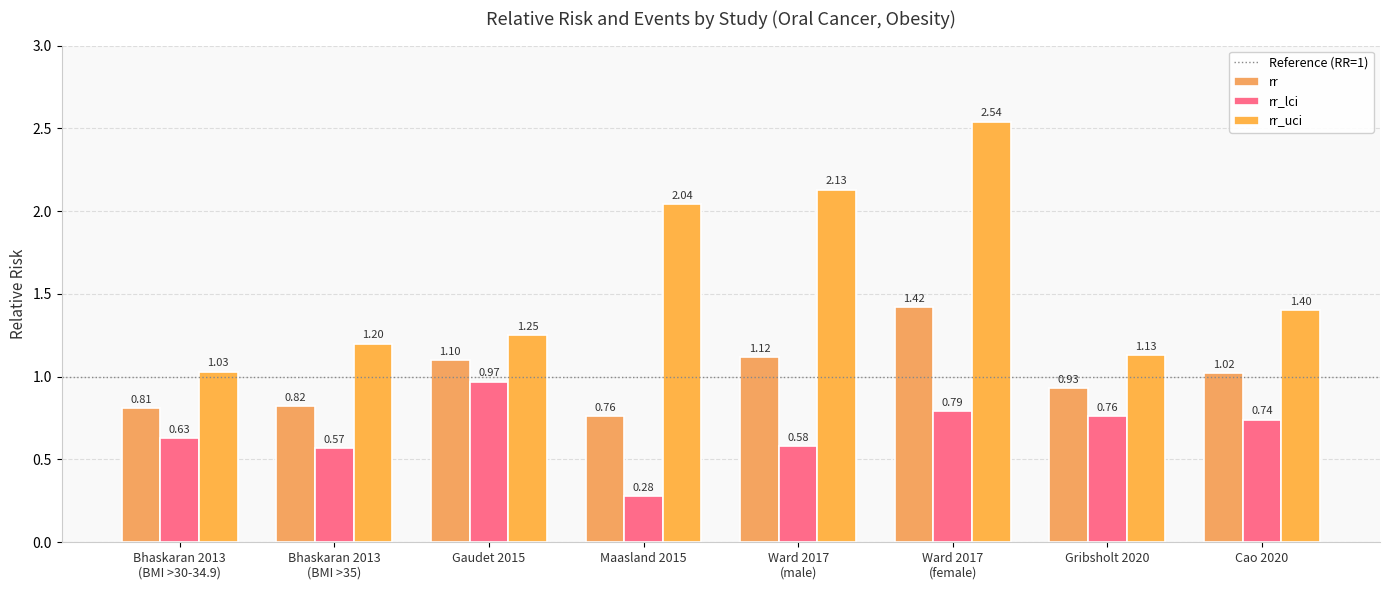

How many distinct data groups are displayed?

3